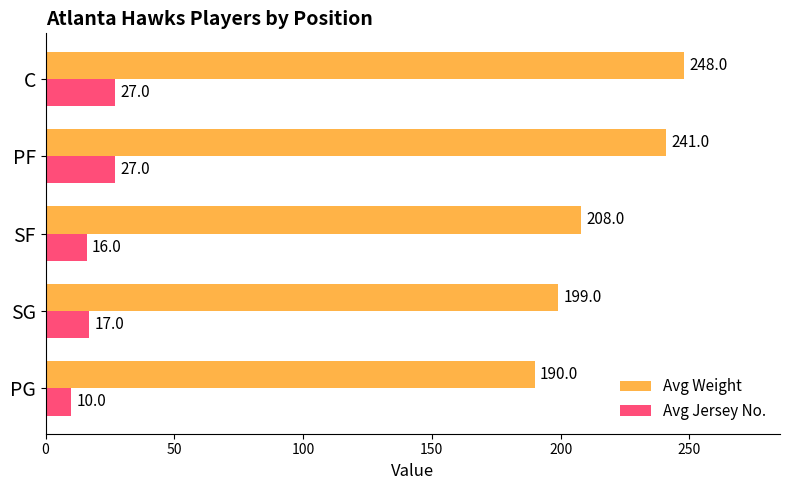

What is the highest value of the Avg Weight series?

248